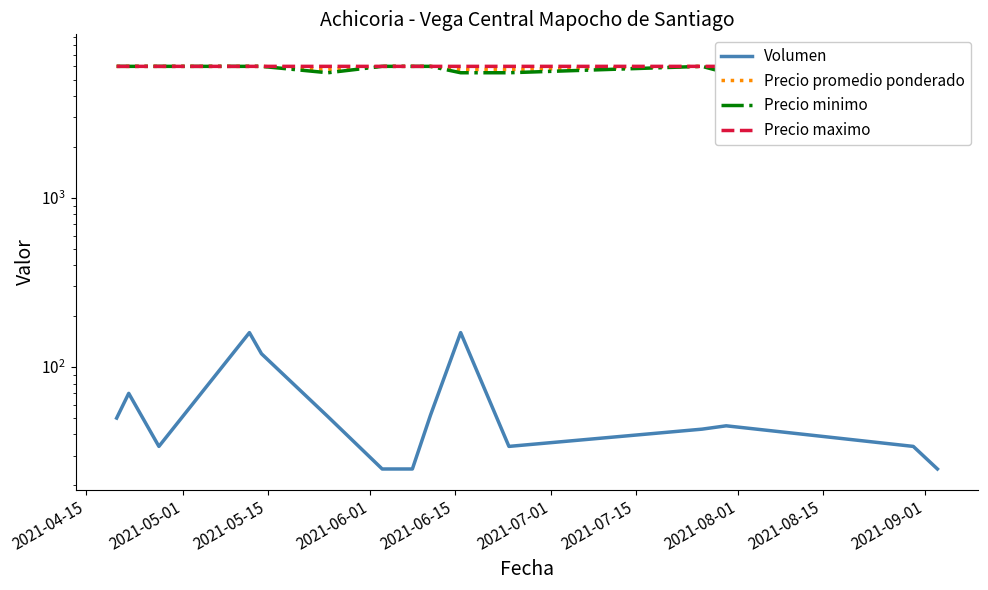

How many data points in Precio promedio ponderado are less than 6000?

5